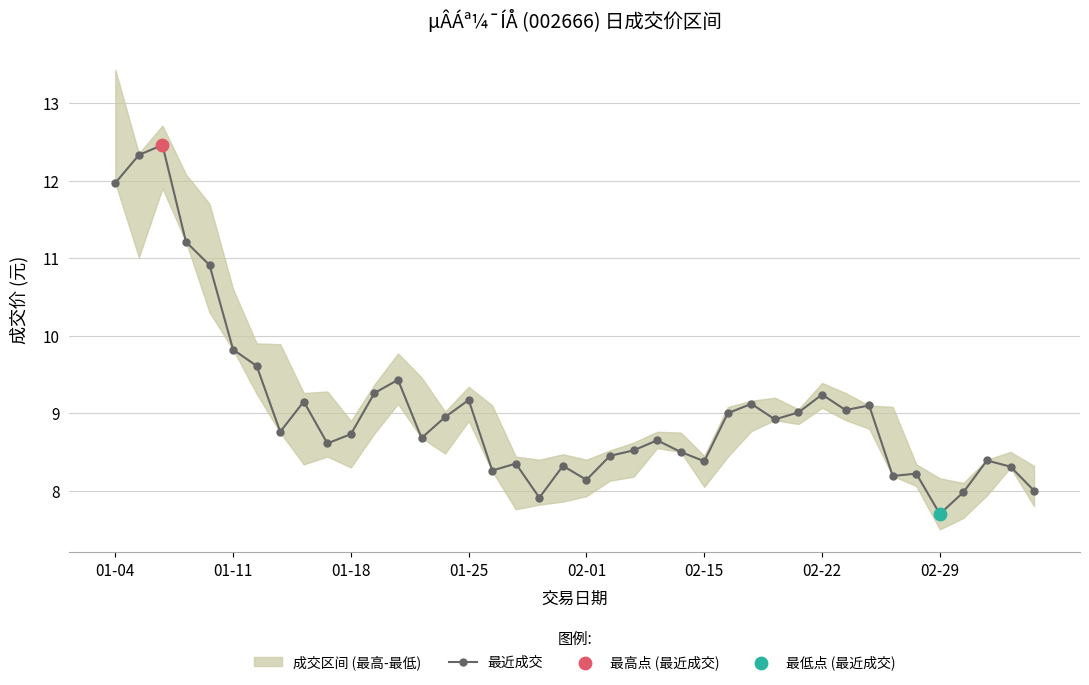

What is the ratio of the value at 36 to the value at 24?

0.9